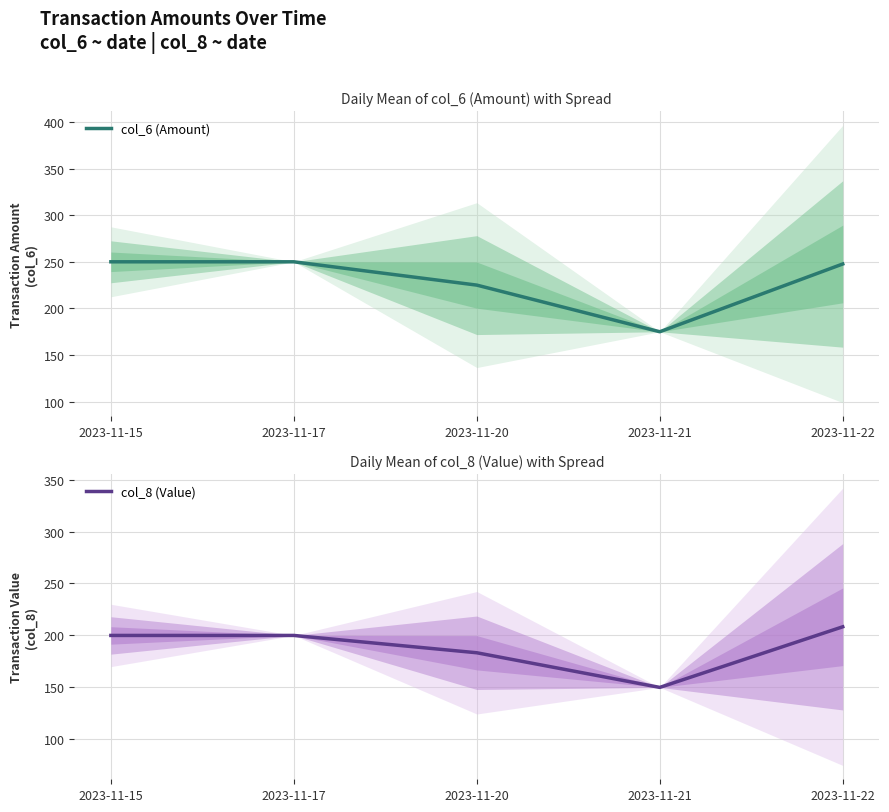

What is the average value of the col_8 (Value) series?

188.3